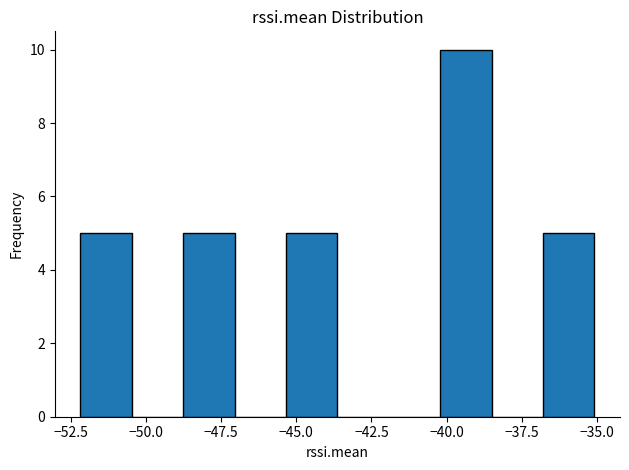

Read against the x-axis, roughly where is the centre of the tallest bar?

-39.5